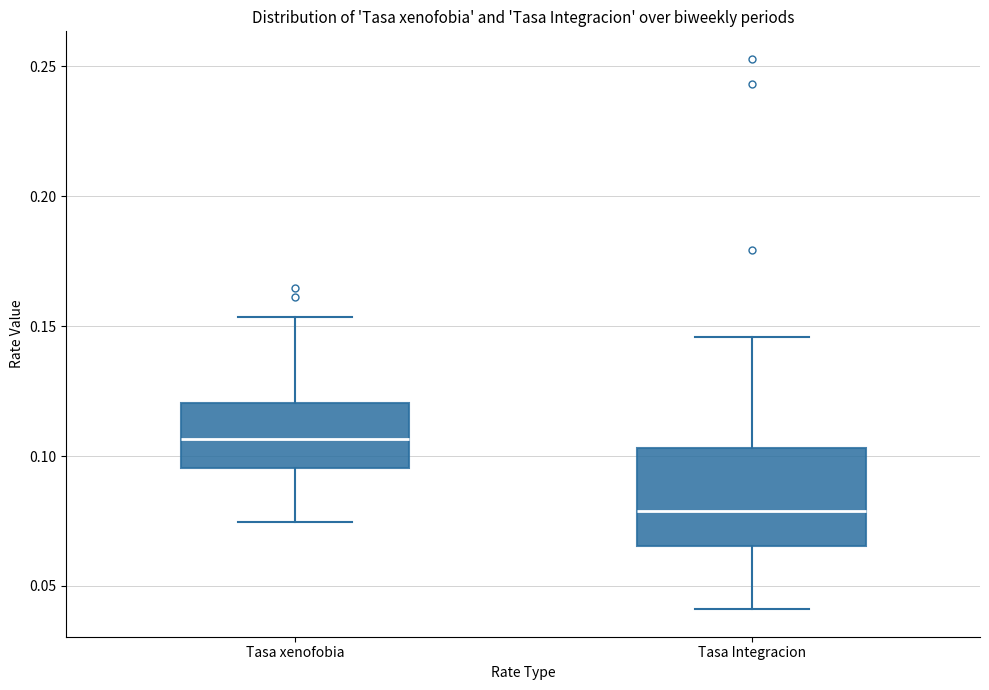

Comparing the boxes themselves (not the whiskers), which one is the tallest?

Tasa Integracion